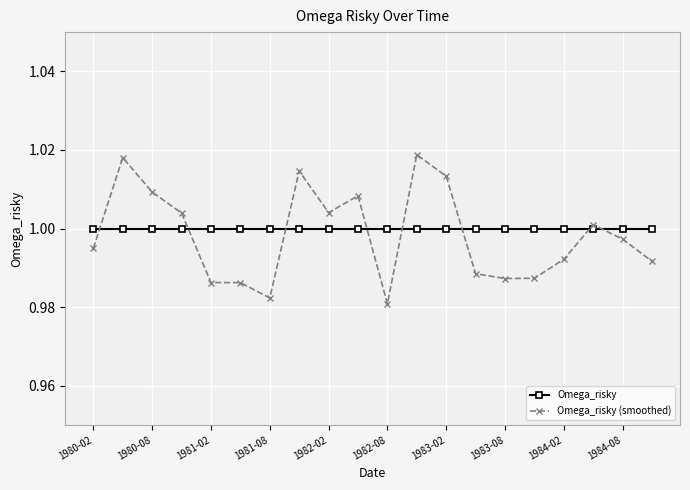

Which series has the widest spread of values?

Omega_risky (smoothed)